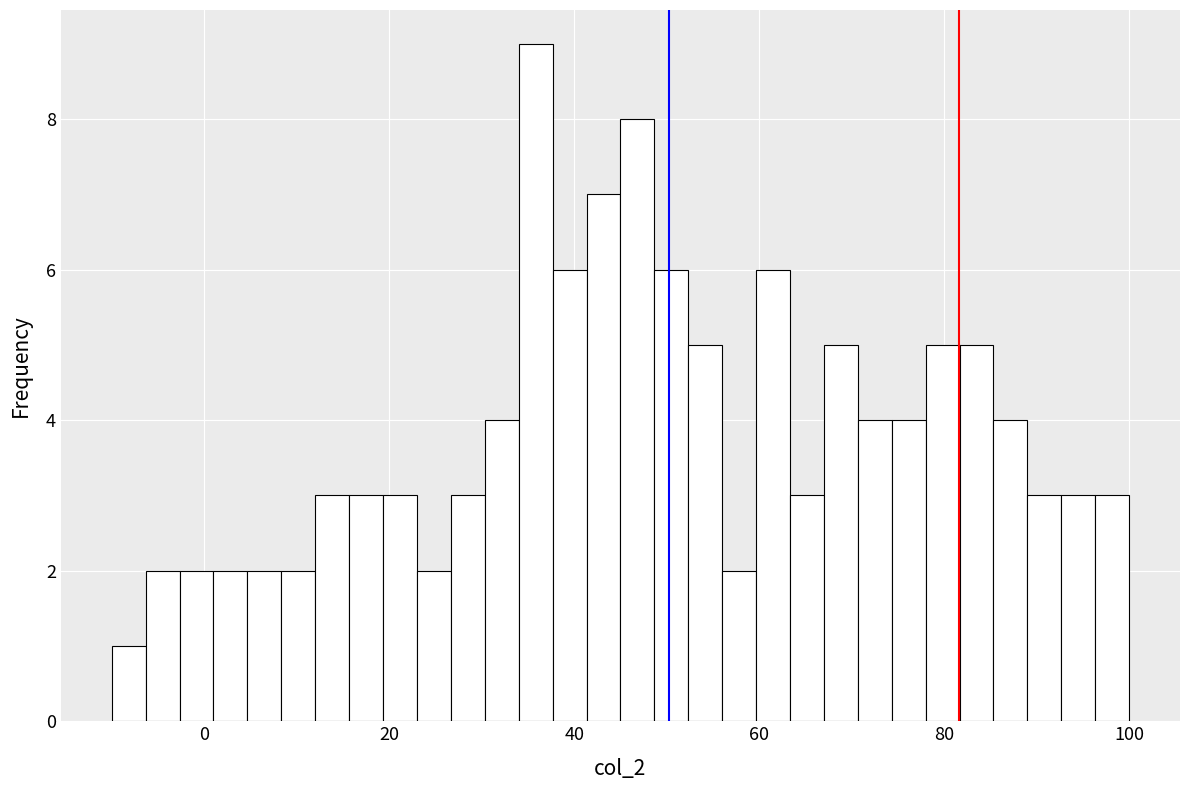

Read against the x-axis, roughly where is the centre of the tallest bar?

36